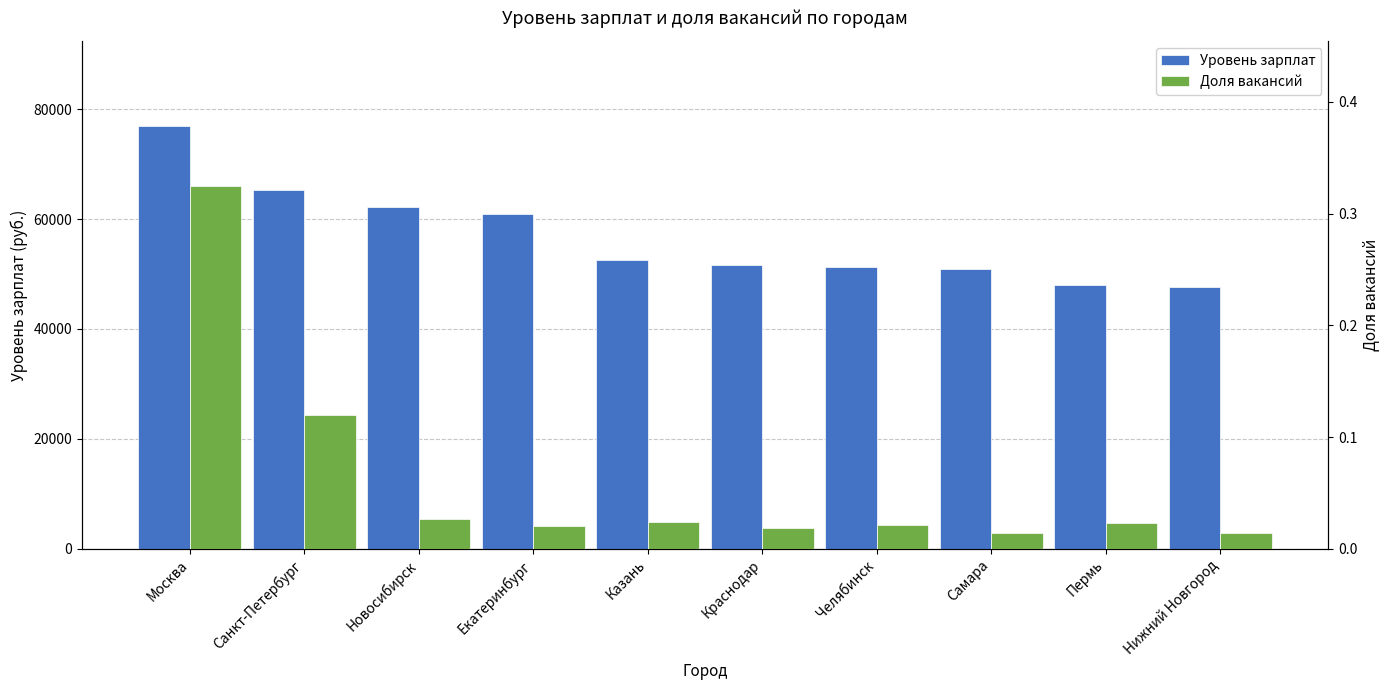

What position from the left is Казань?

5